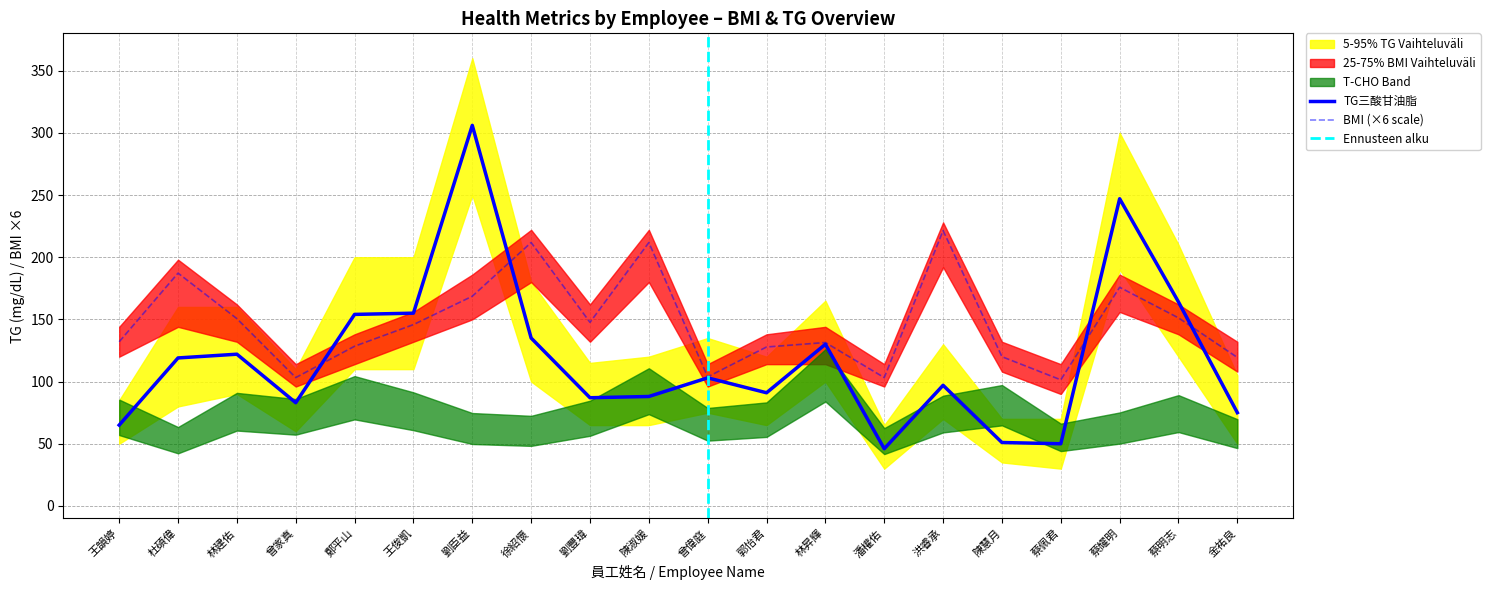

True or false: TG has a value of 83.0 at 林建佑.

False